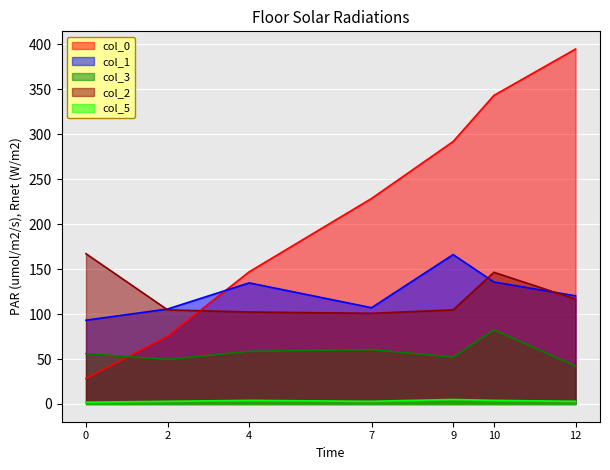

What is the sum of all col_5 values?

24.0